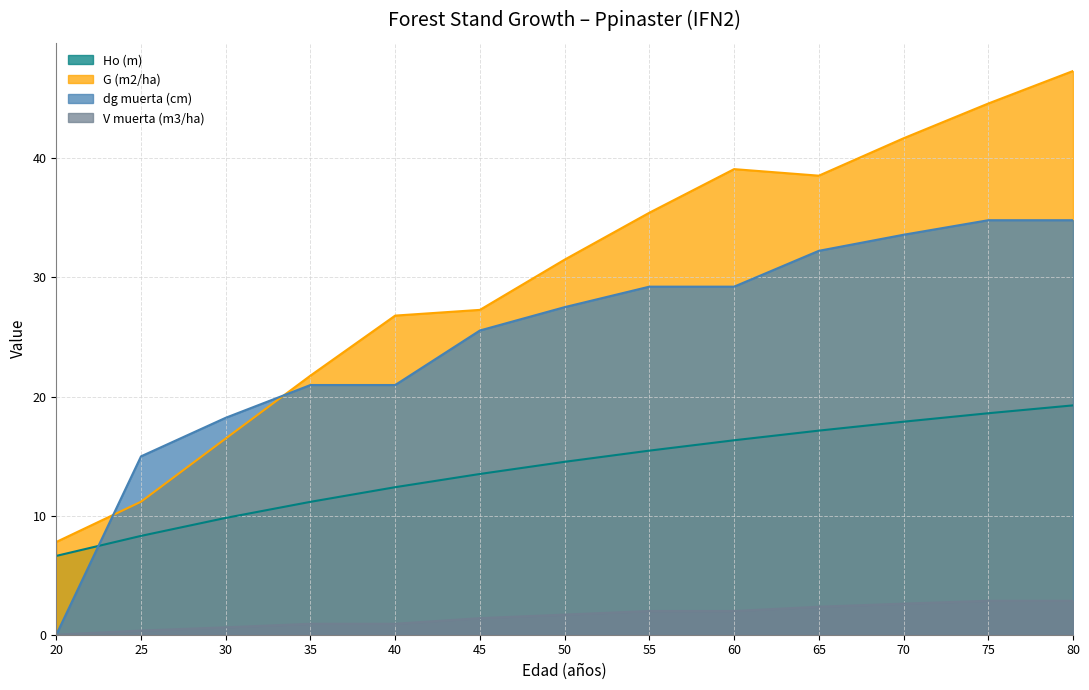

Is the value of V muerta (m3/ha) at 55 greater than the value of G (m2/ha) at 65?

No